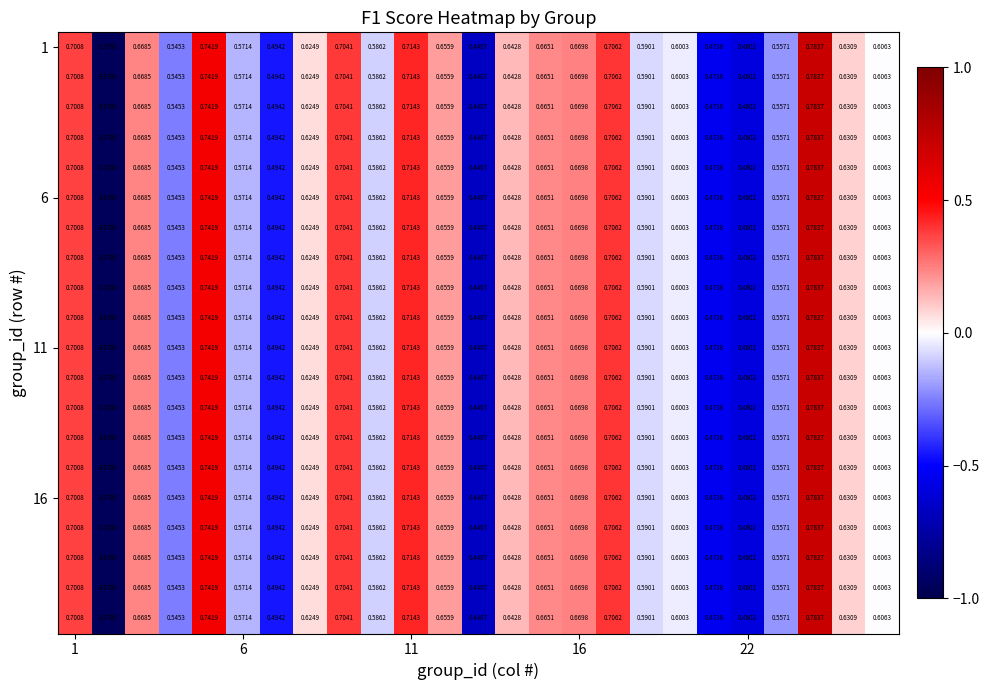

How many data points does each series have?

25